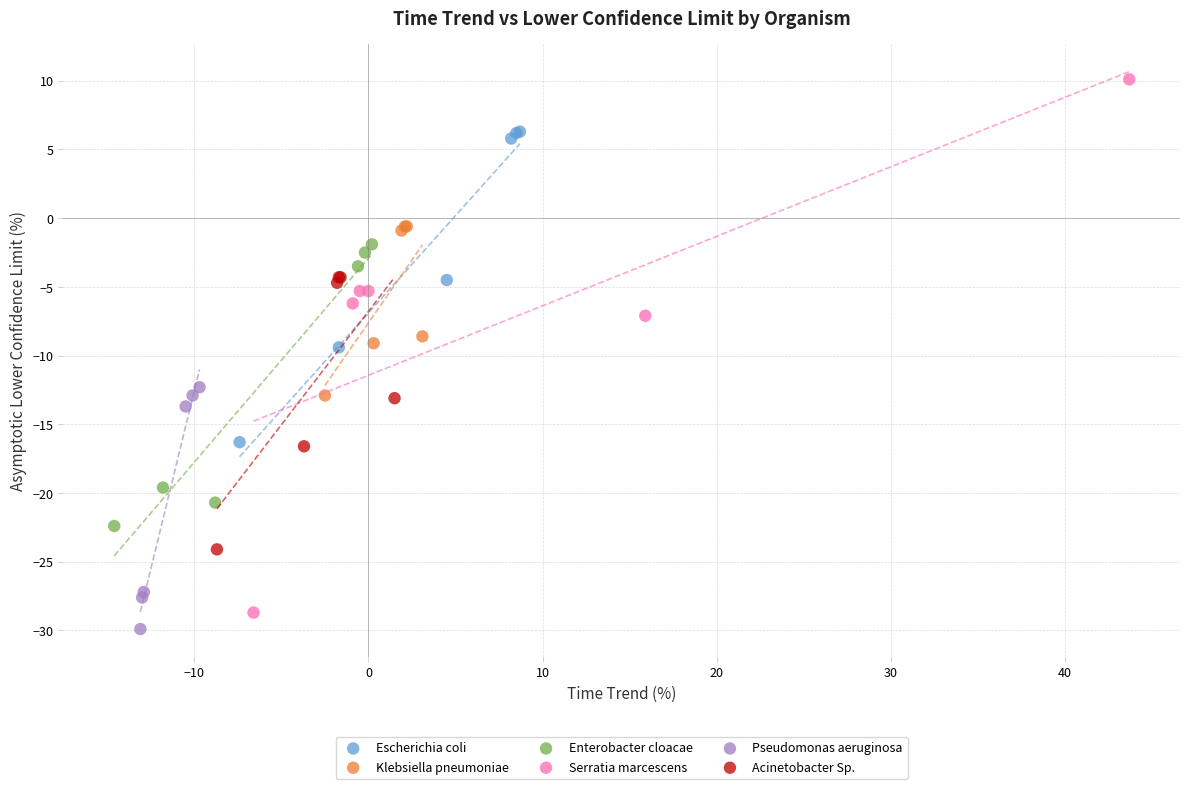

Which series contains the highest Y value?

Serratia marcescens